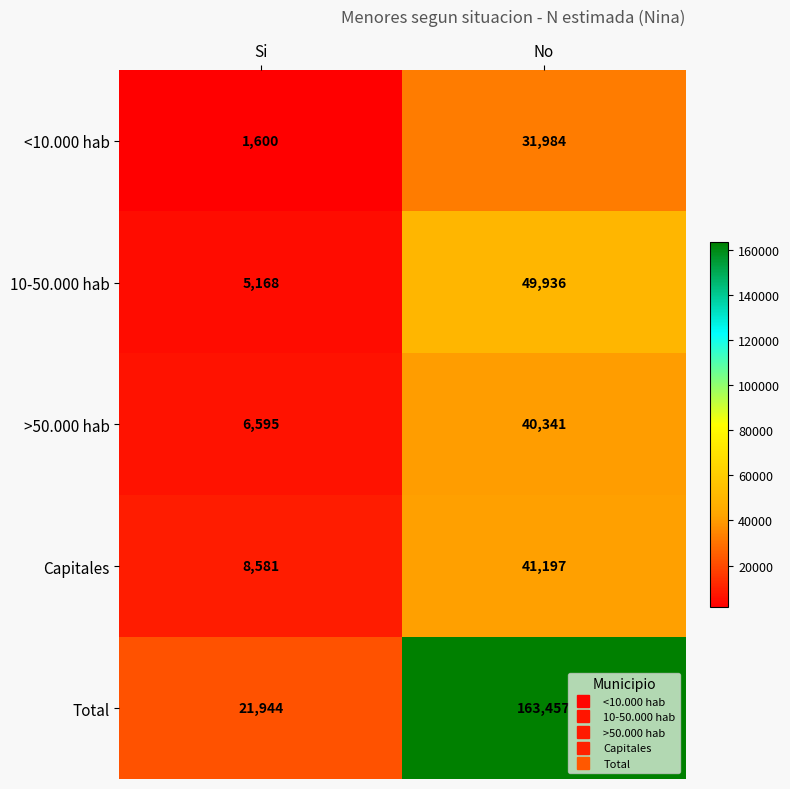

What is the difference between the Capitales values at No and Si?

32616